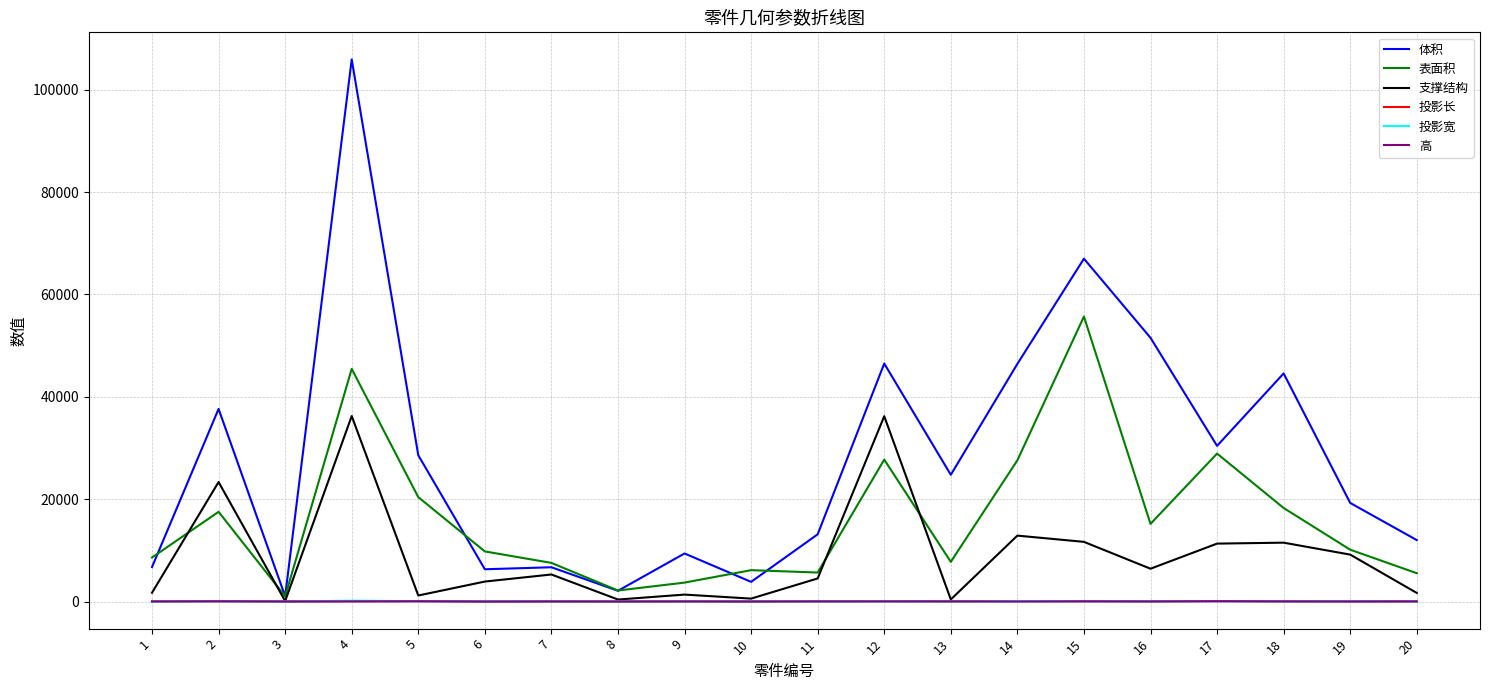

What is the total value across all series at 4?

187880.9